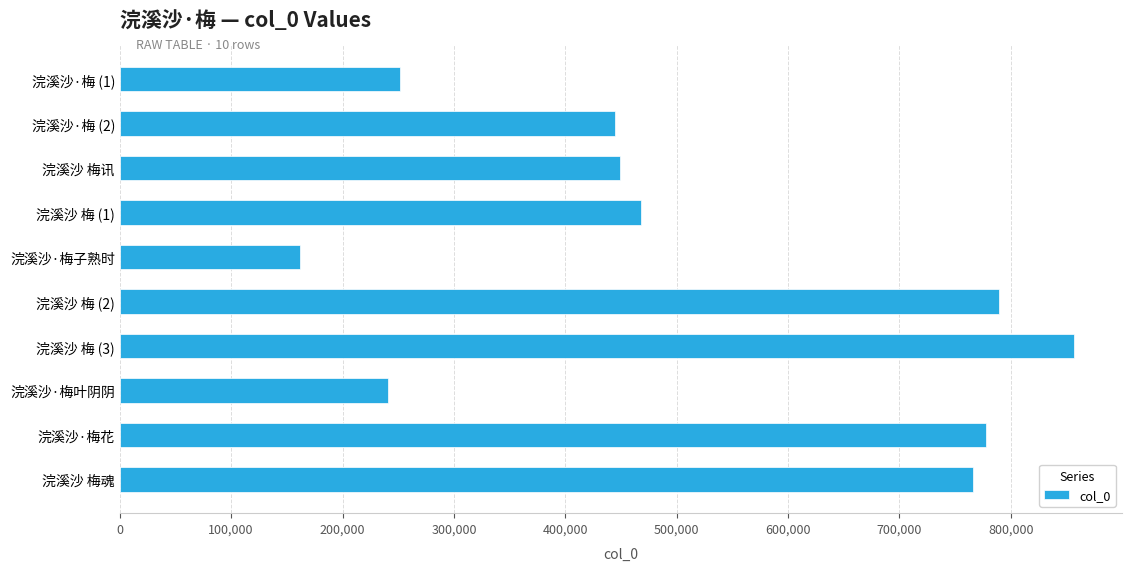

Where is the data nearest to the value 509283?

浣溪沙 梅 (1)